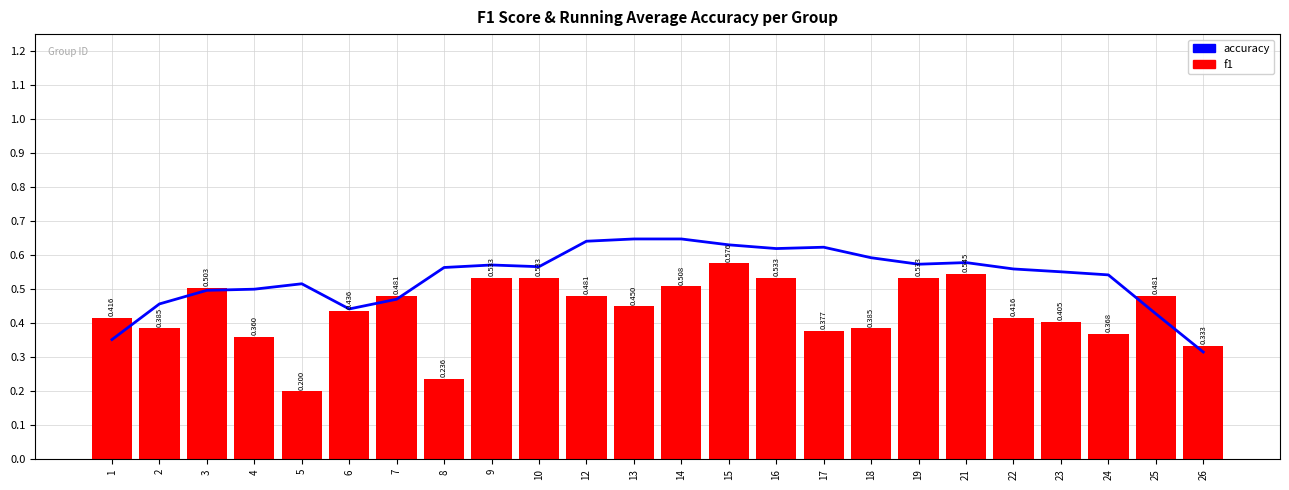

What is the sum of all f1 values?

10.5